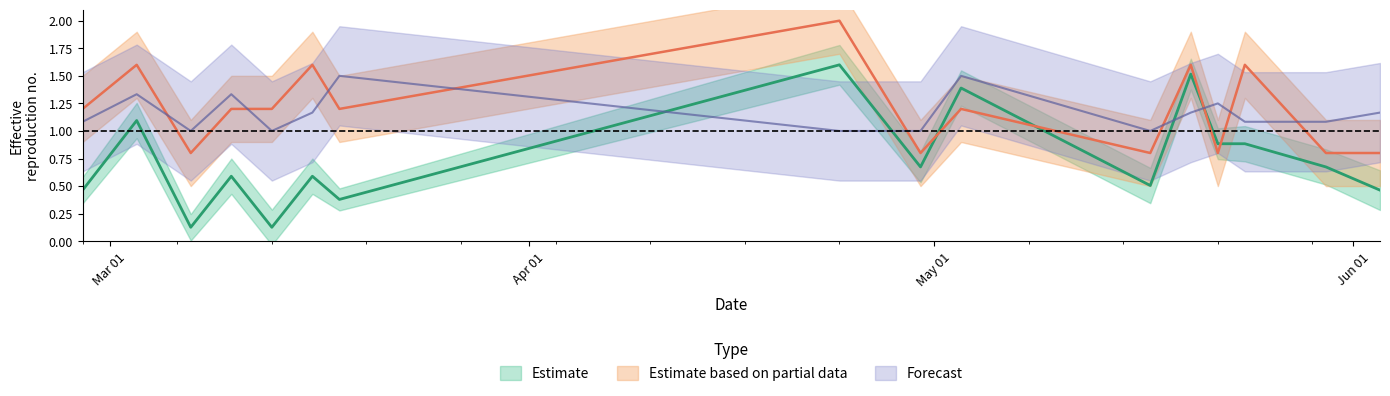

What is the total value across all series at 2023-05-17?

2.3